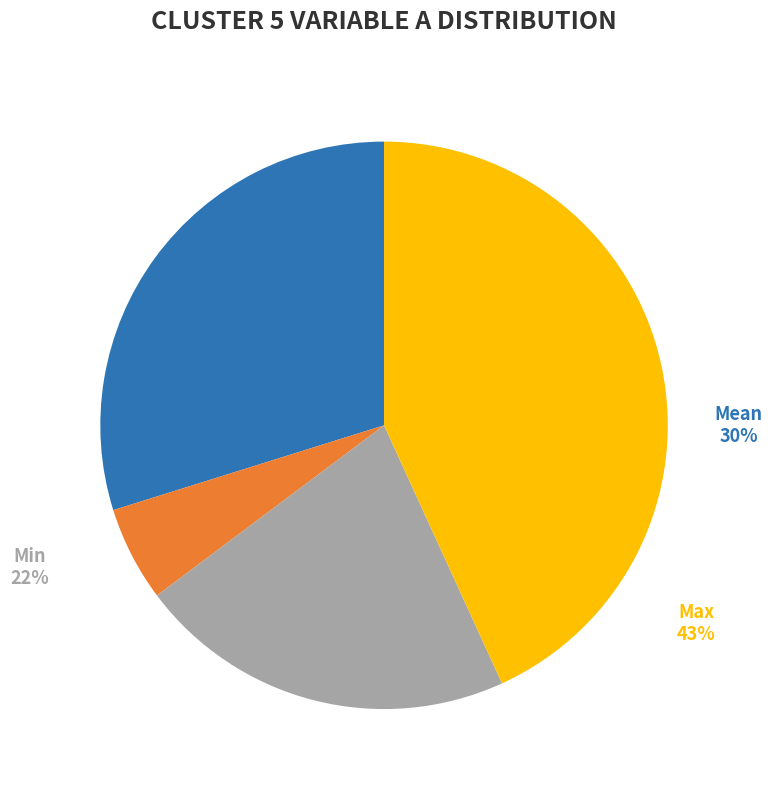

Is it true that Max is 28% of the pie?

False